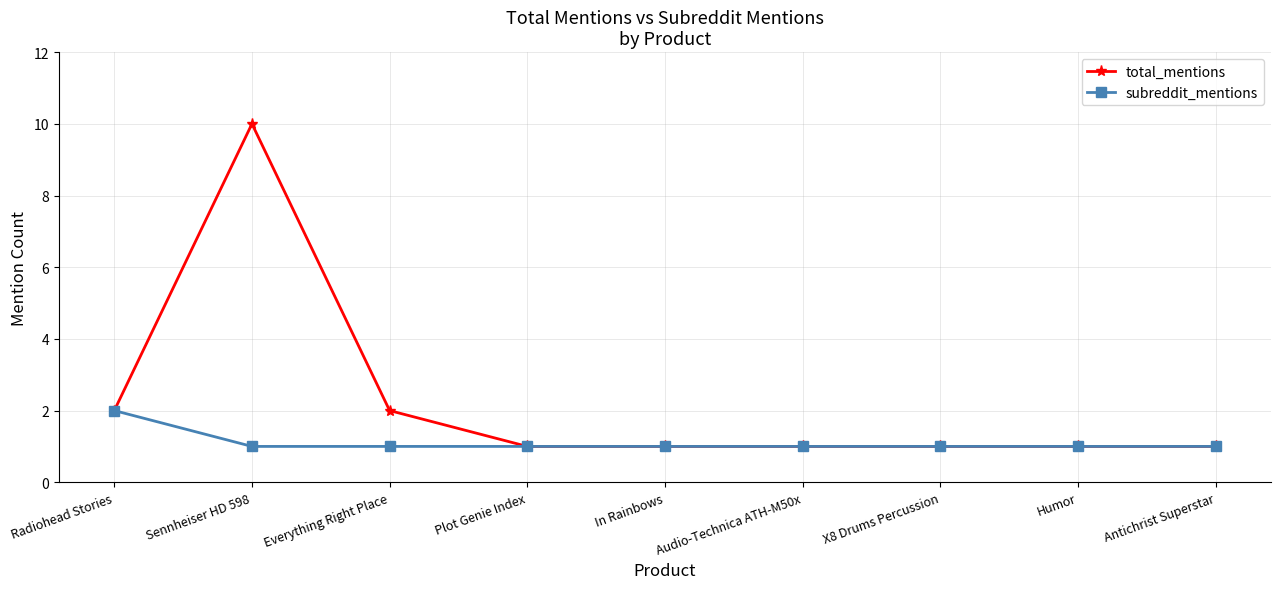

What is the difference between the second highest and minimum values in the total_mentions series?

1